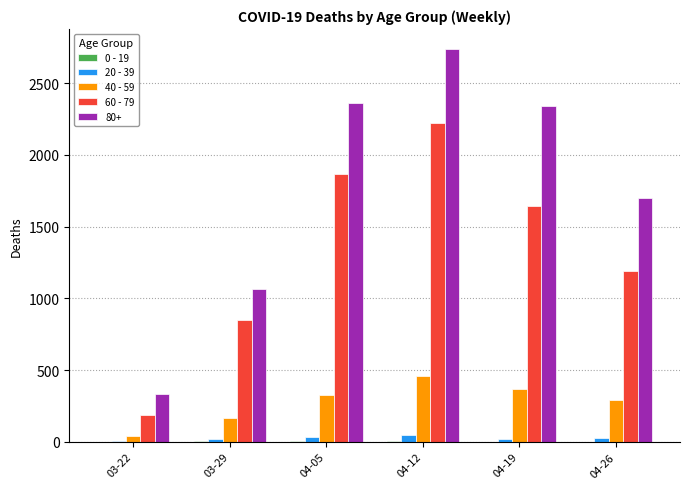

At which category is the sum across all series the highest?

04-12